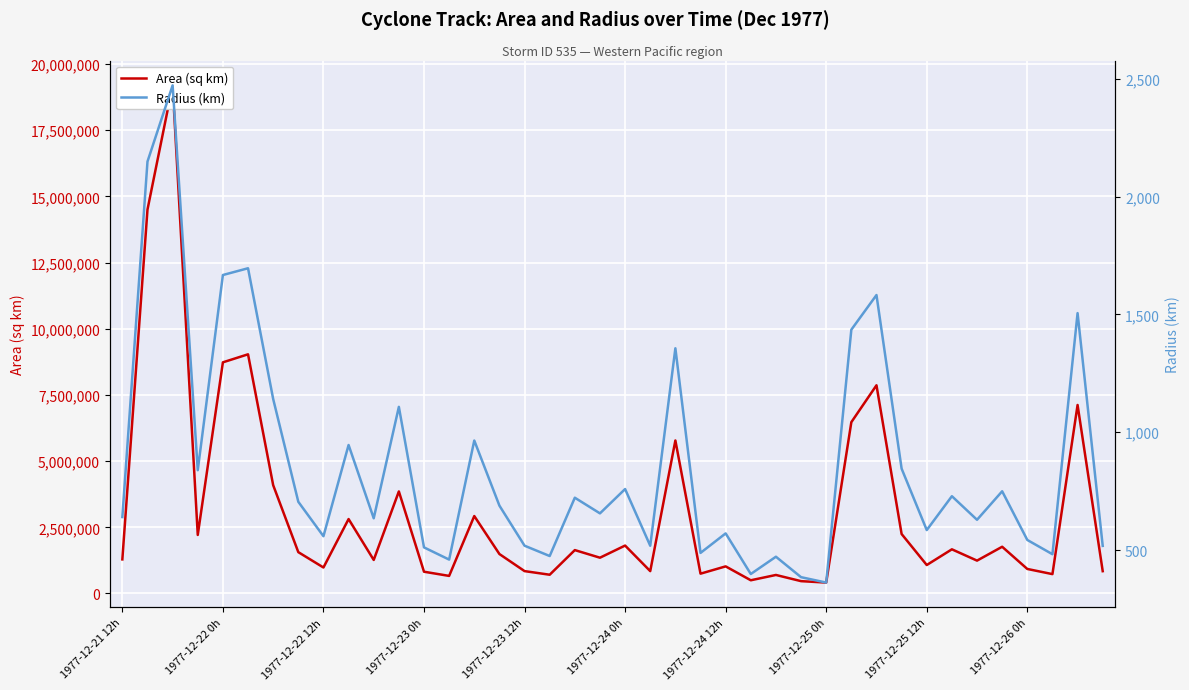

List the series in order of their overall mean, highest first.

Area (sq km), Radius (km)